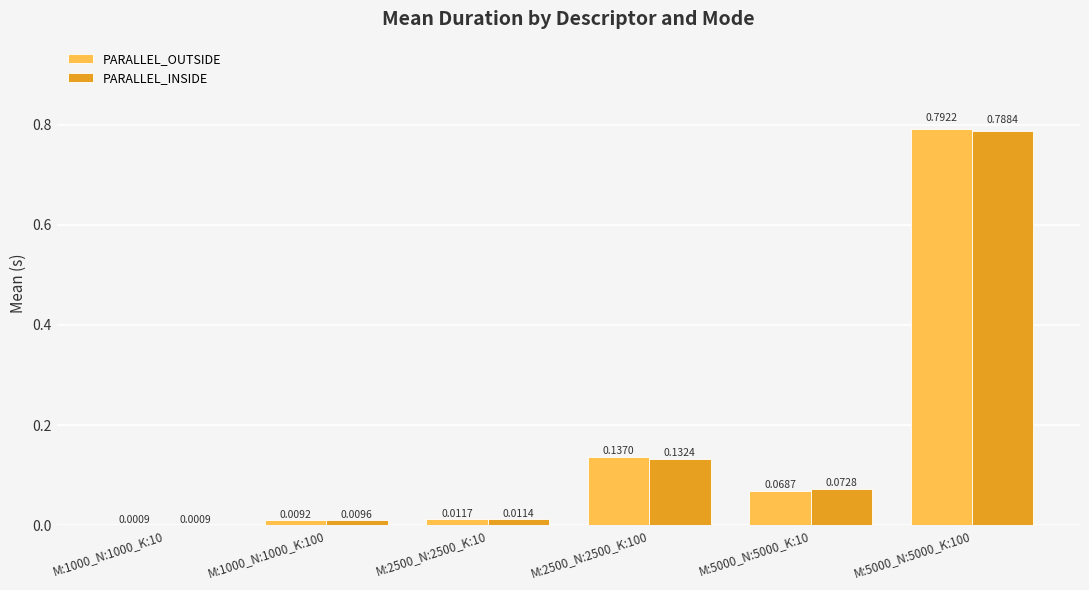

What is the sum of the PARALLEL_INSIDE values at M:5000_N:5000_K:100 and M:2500_N:2500_K:100?

0.9